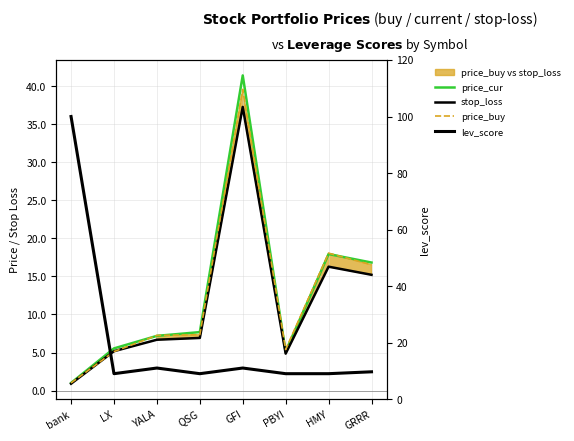

At how many categories does at least one series exceed 13?

4